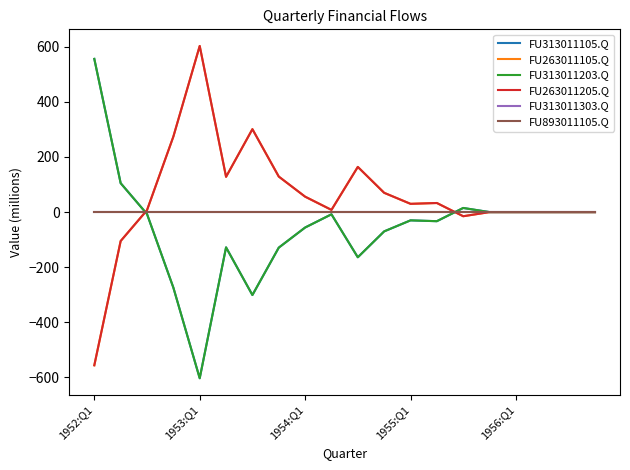

List the labels in order of FU263011105.Q value, smallest first.

1952:Q1, 1953:Q1, 14, 15, 16, 17, 18, 19, 1954:Q1, 9, 12, 13, 8, 11, 5, 7, 10, 1955:Q1, 6, 1956:Q1